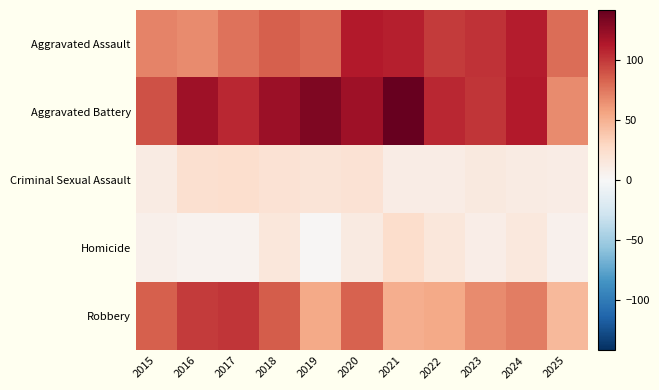

How many distinct data groups are displayed?

5